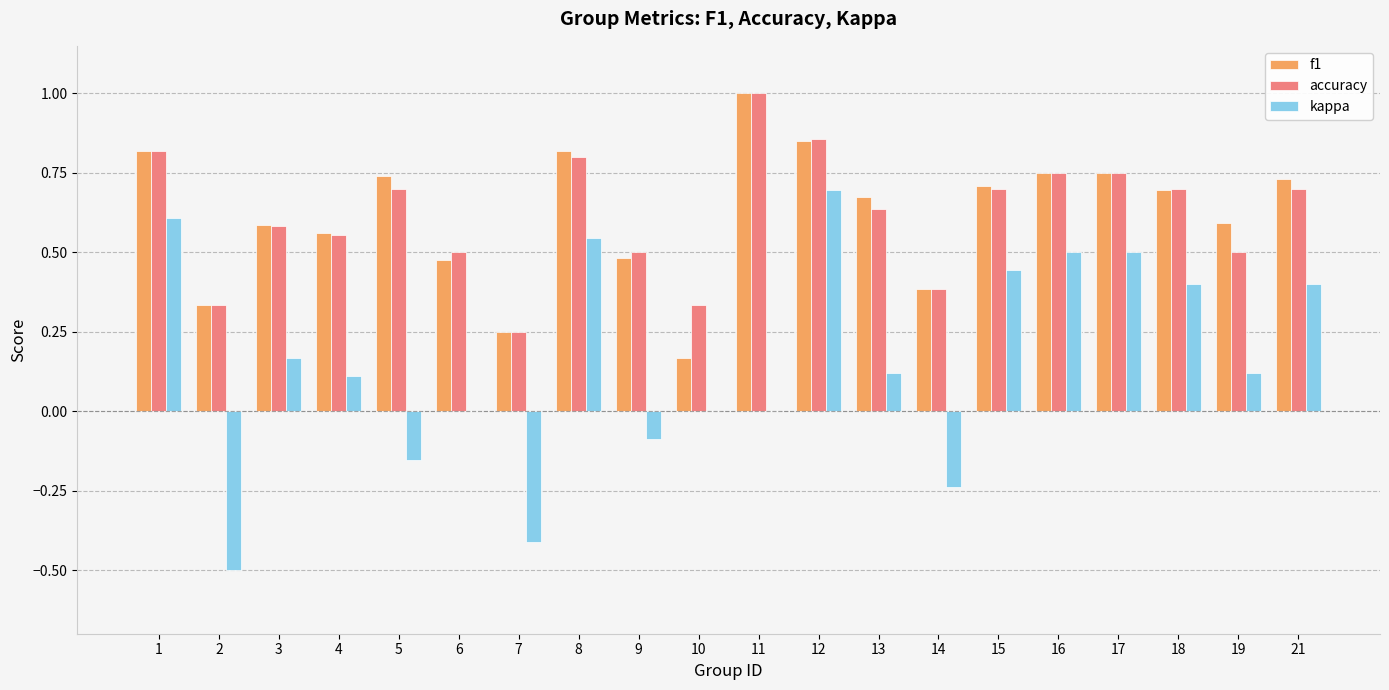

Which series has the widest spread of values?

kappa